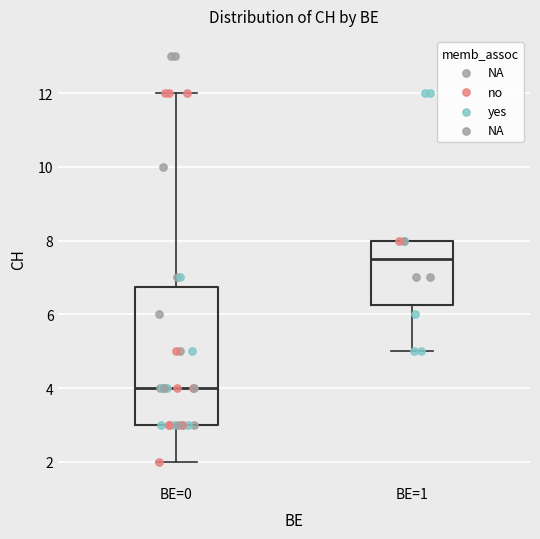

Reading left to right, read every box against the y-axis: the position of its median line, the range the box covers, and the ends of its whiskers. The values are not printed on the chart, so give them approximately, as read against the axis.

BE=0: median 4.0, box 3.0 to 6.8, whiskers 2.0 to 12.0
BE=1: median 7.6, box 6.2 to 8.0, whiskers 5.0 to 8.0